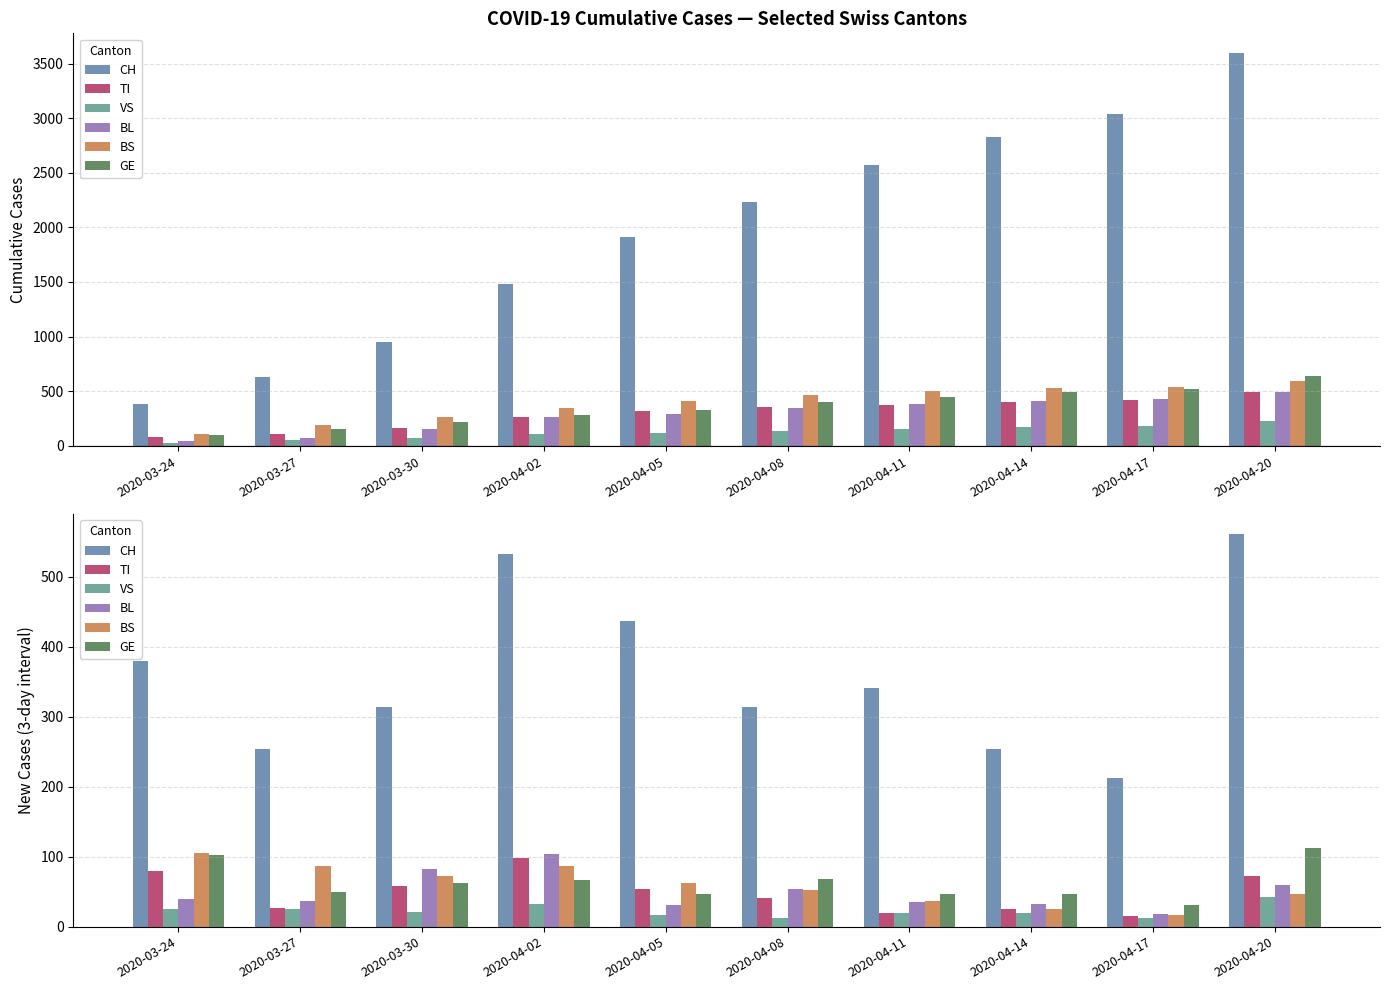

What is the label of the 8th bar from the right?

2020-03-30